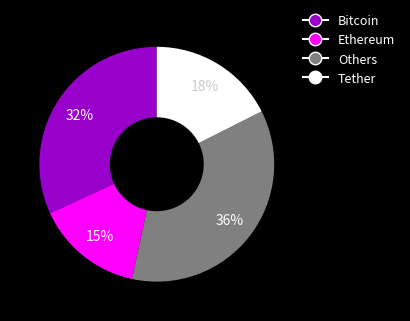

To the nearest percent, what portion does Bitcoin represent?

32%